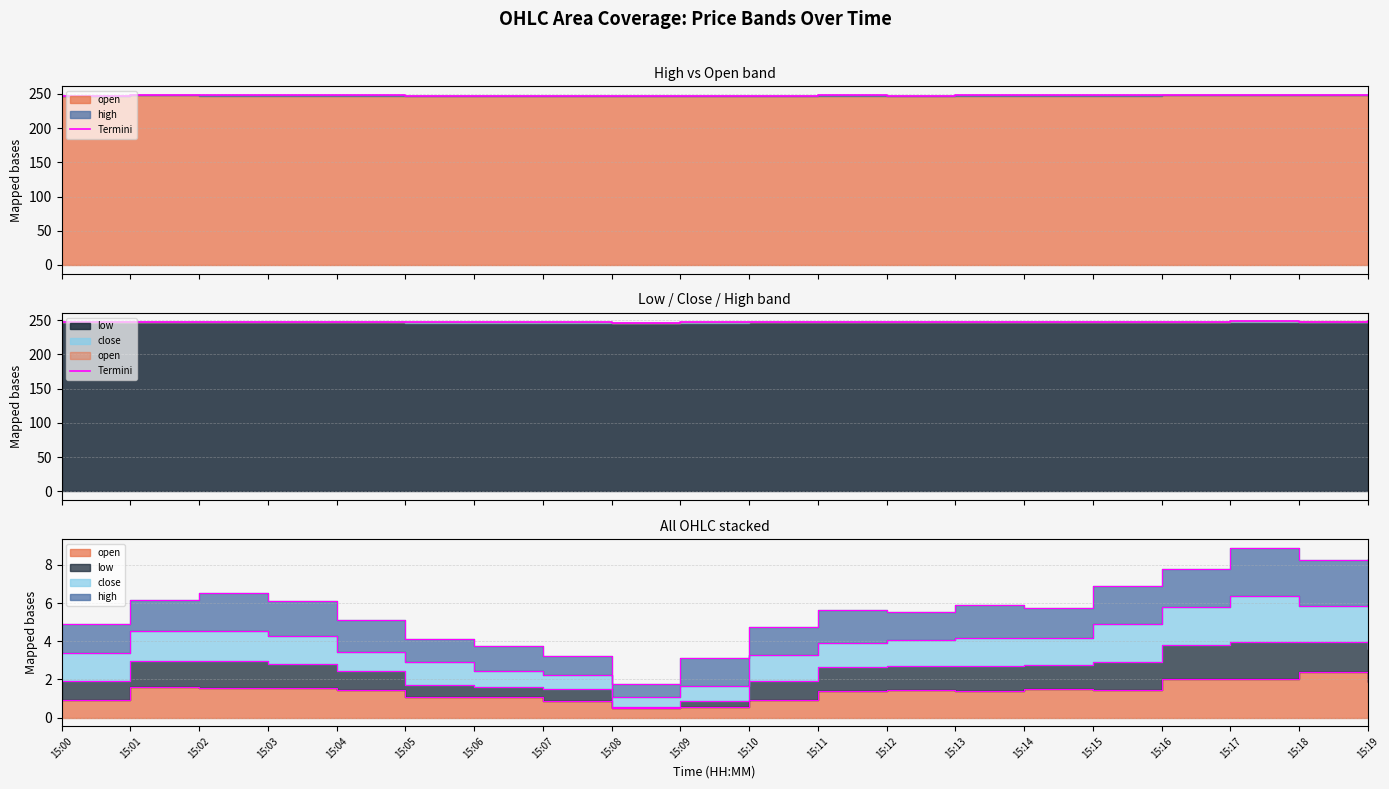

What is the maximum value shown in the chart?

248.4